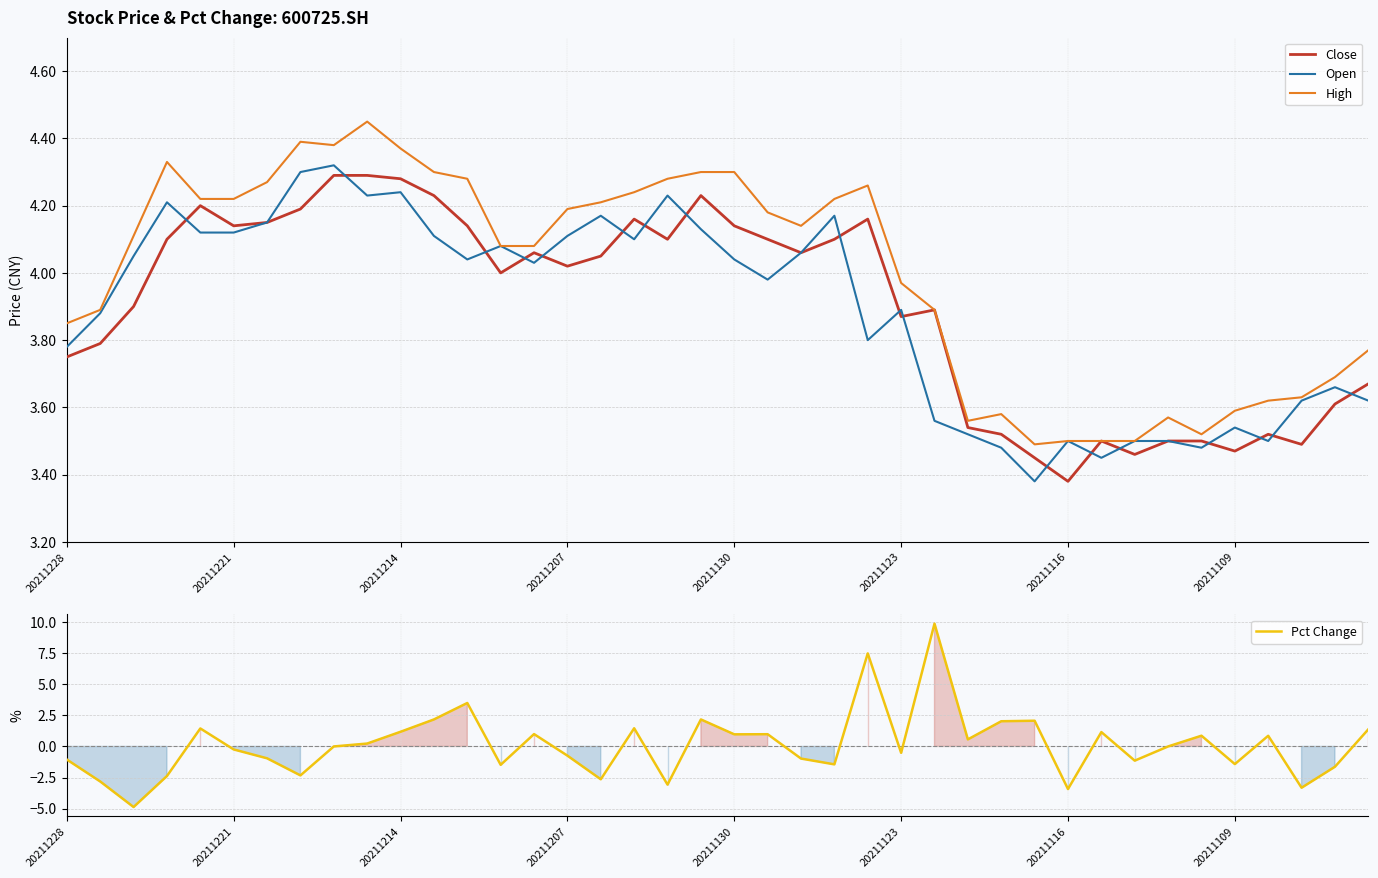

The value of Open at 13 is 4.1. True or false?

True